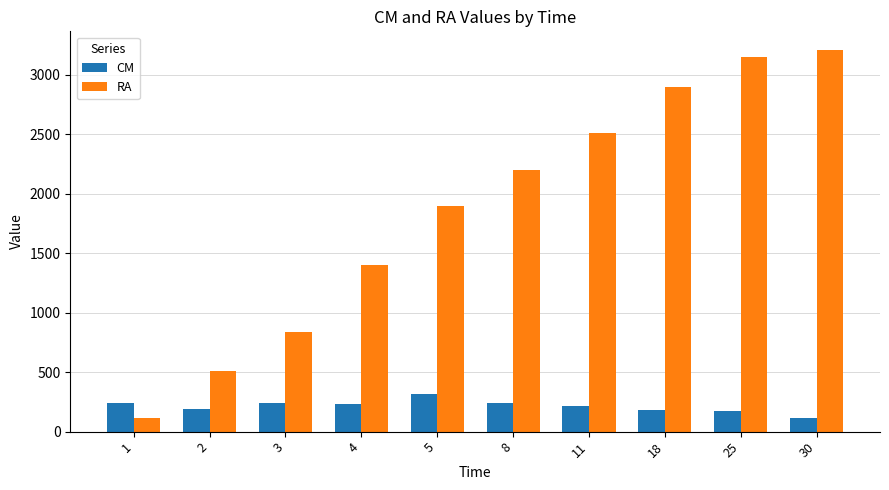

Which series has the widest spread of values?

RA